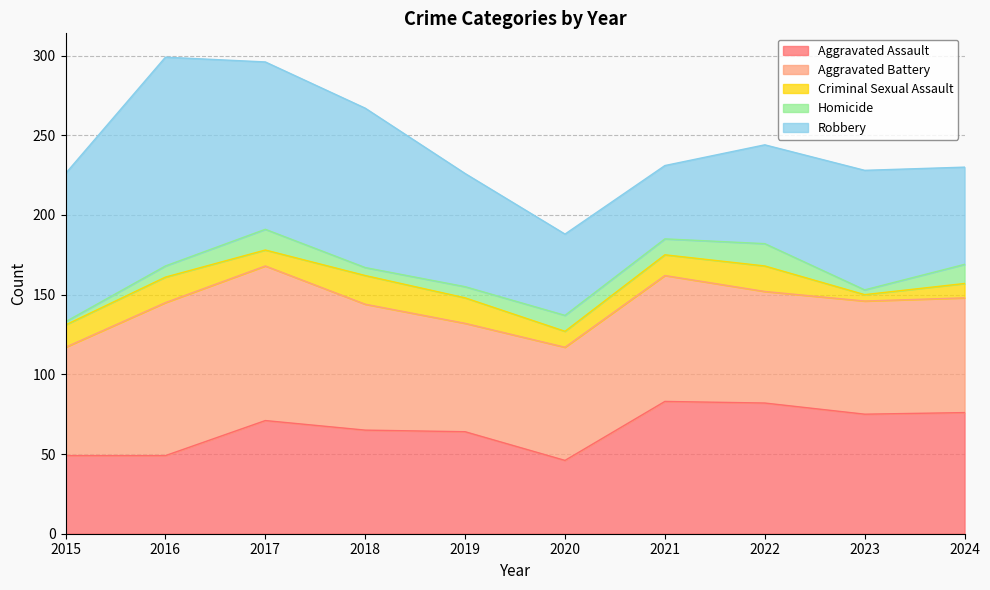

What is the value of the Criminal Sexual Assault point at the 7th from the left?

13